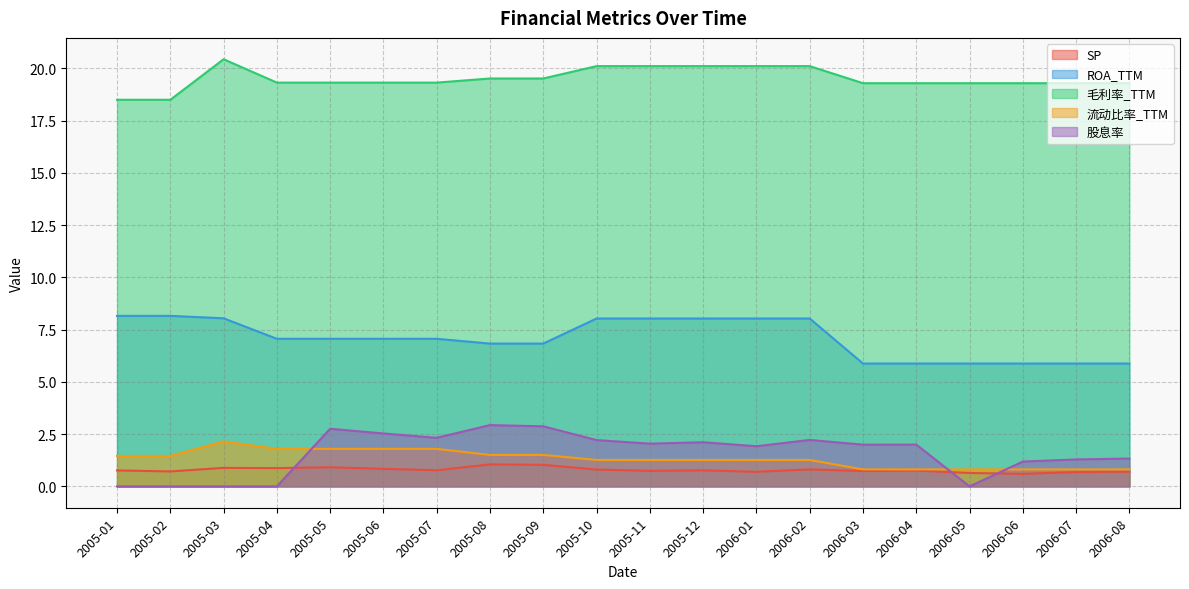

True or false: 流动比率_TTM and 毛利率_TTM intersect in this chart.

False